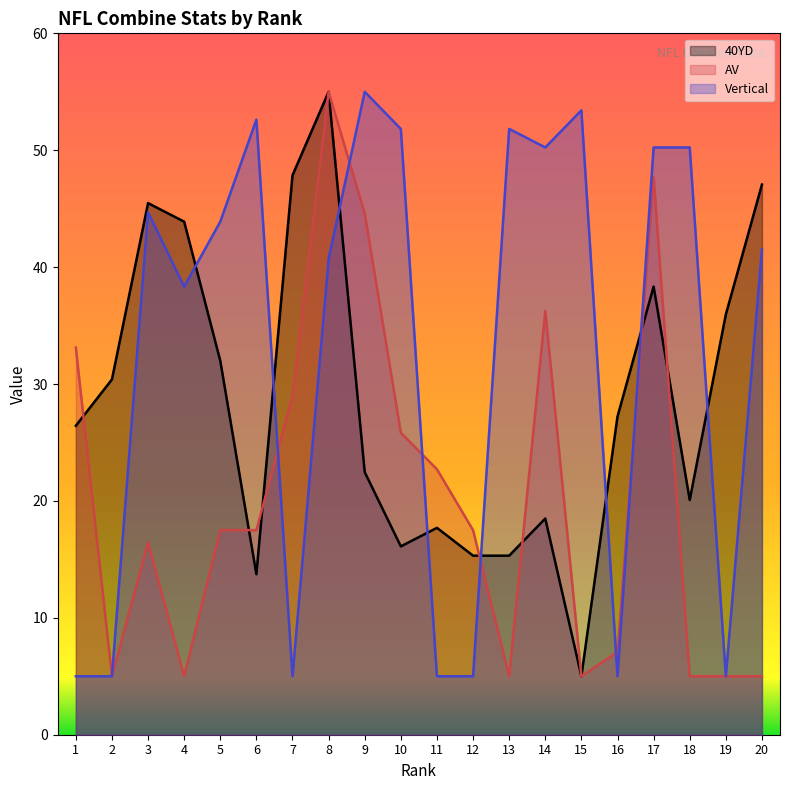

Where do Vertical and 40YD first cross each other?

4 and 5